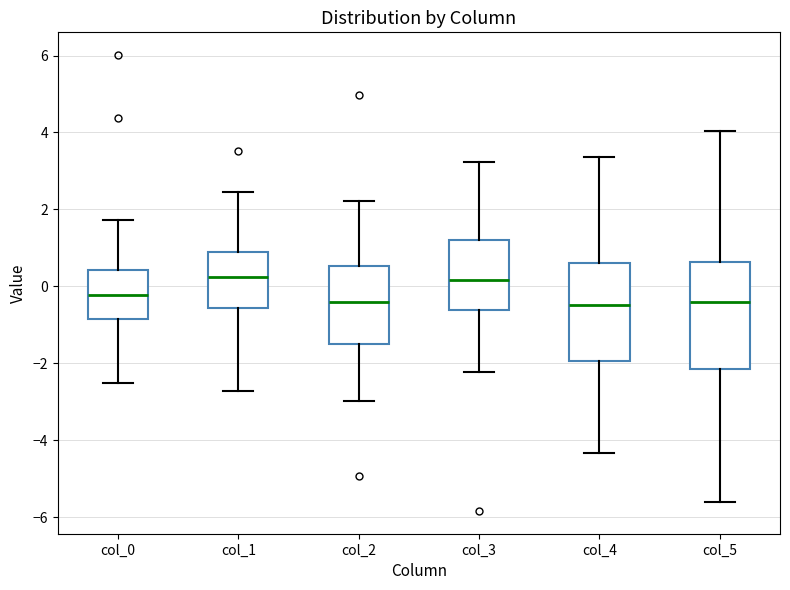

Reading left to right, read every box against the y-axis: the position of its median line, the range the box covers, and the ends of its whiskers. The values are not printed on the chart, so give them approximately, as read against the axis.

col_0: median -0.2, box -0.8 to 0.4, whiskers -2.6 to 1.8
col_1: median 0.2, box -0.6 to 0.8, whiskers -2.8 to 2.4
col_2: median -0.4, box -1.4 to 0.6, whiskers -3.0 to 2.2
col_3: median 0.2, box -0.6 to 1.2, whiskers -2.2 to 3.2
col_4: median -0.4, box -2.0 to 0.6, whiskers -4.4 to 3.4
col_5: median -0.4, box -2.2 to 0.6, whiskers -5.6 to 4.0